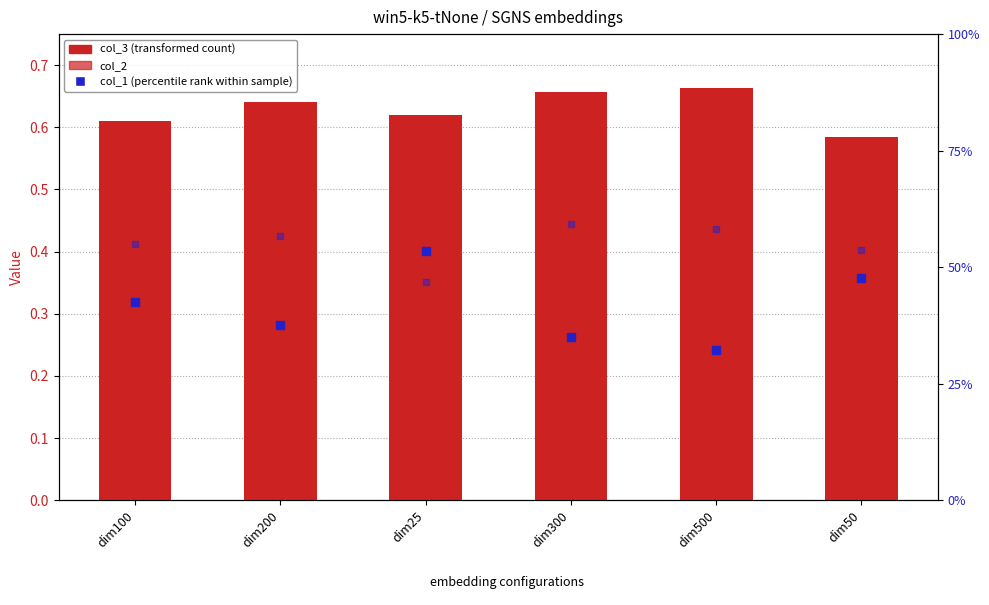

What is the total value across all series at dim50?

2.1